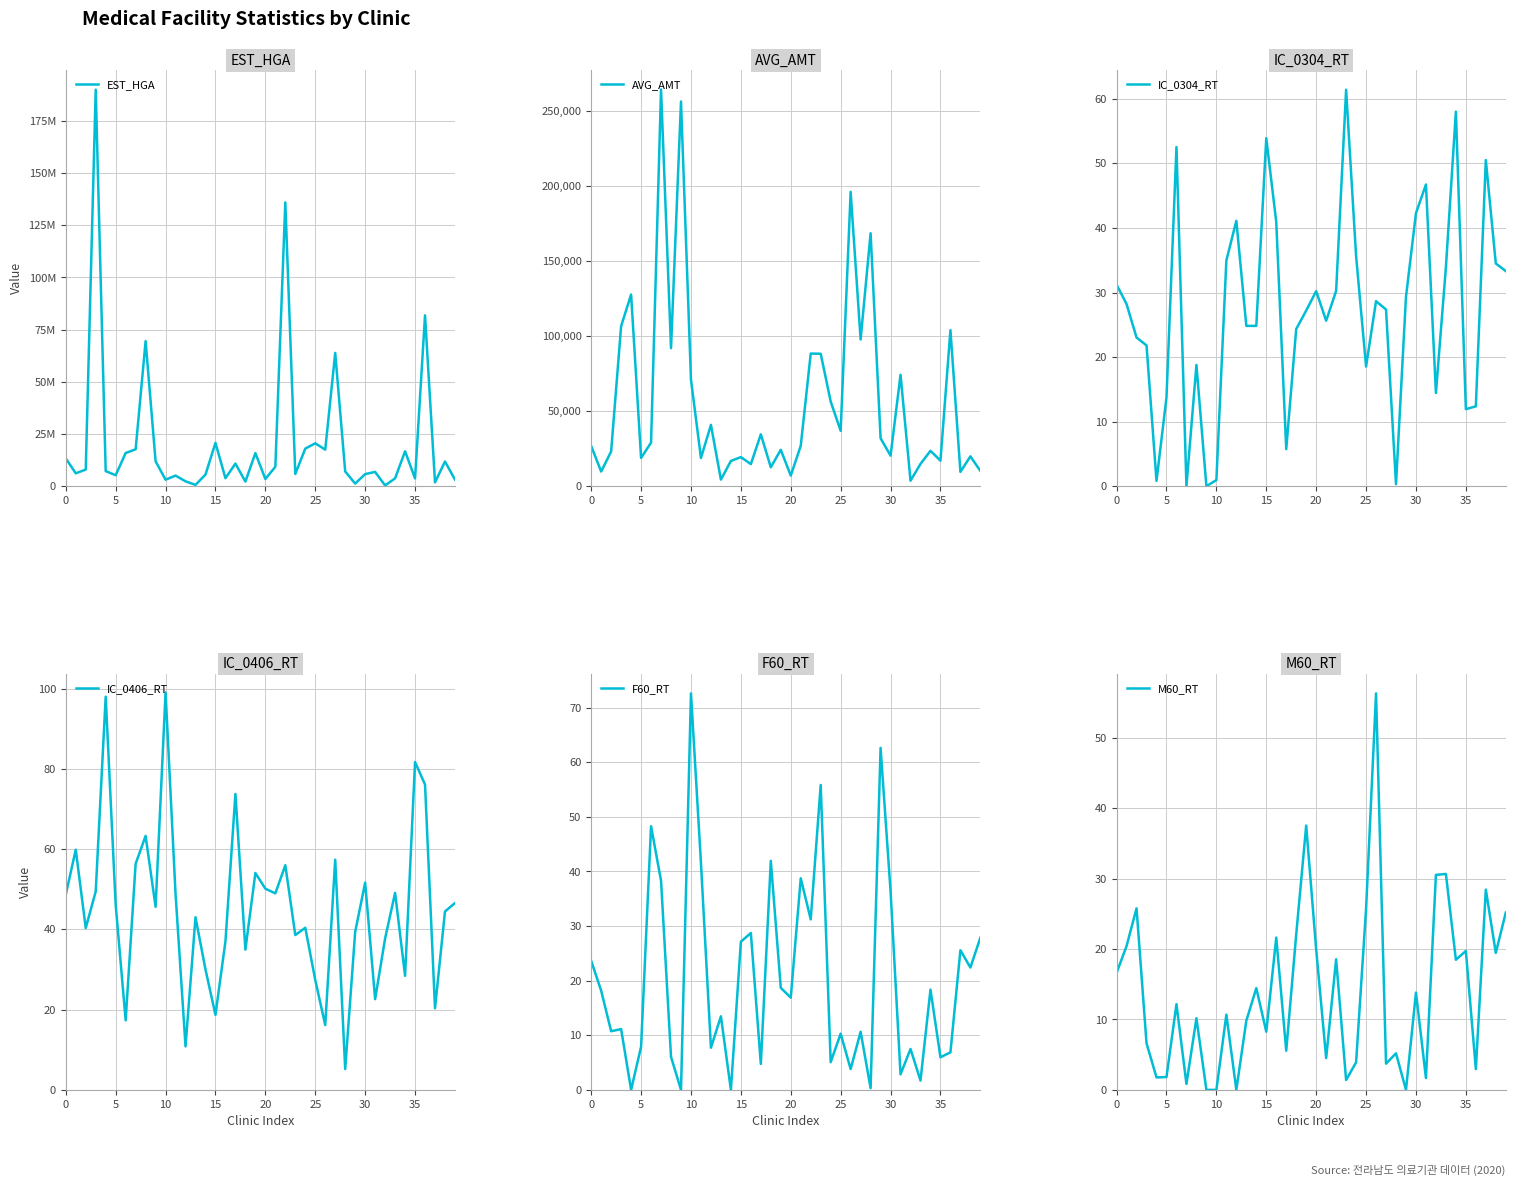

Which series has the largest total across all categories?

EST_HGA